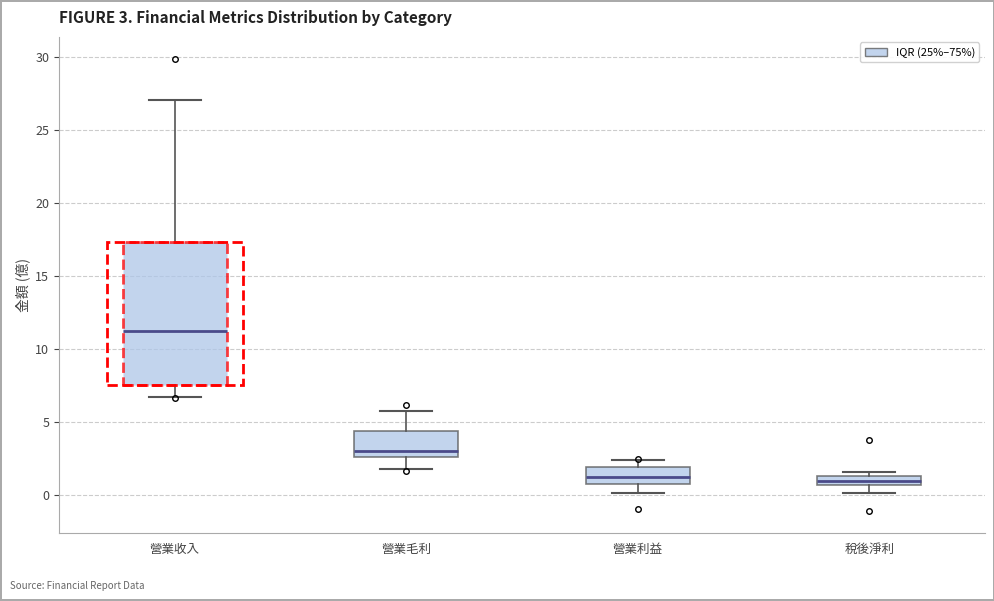

Comparing the boxes themselves (not the whiskers), which one is the tallest?

營業收入